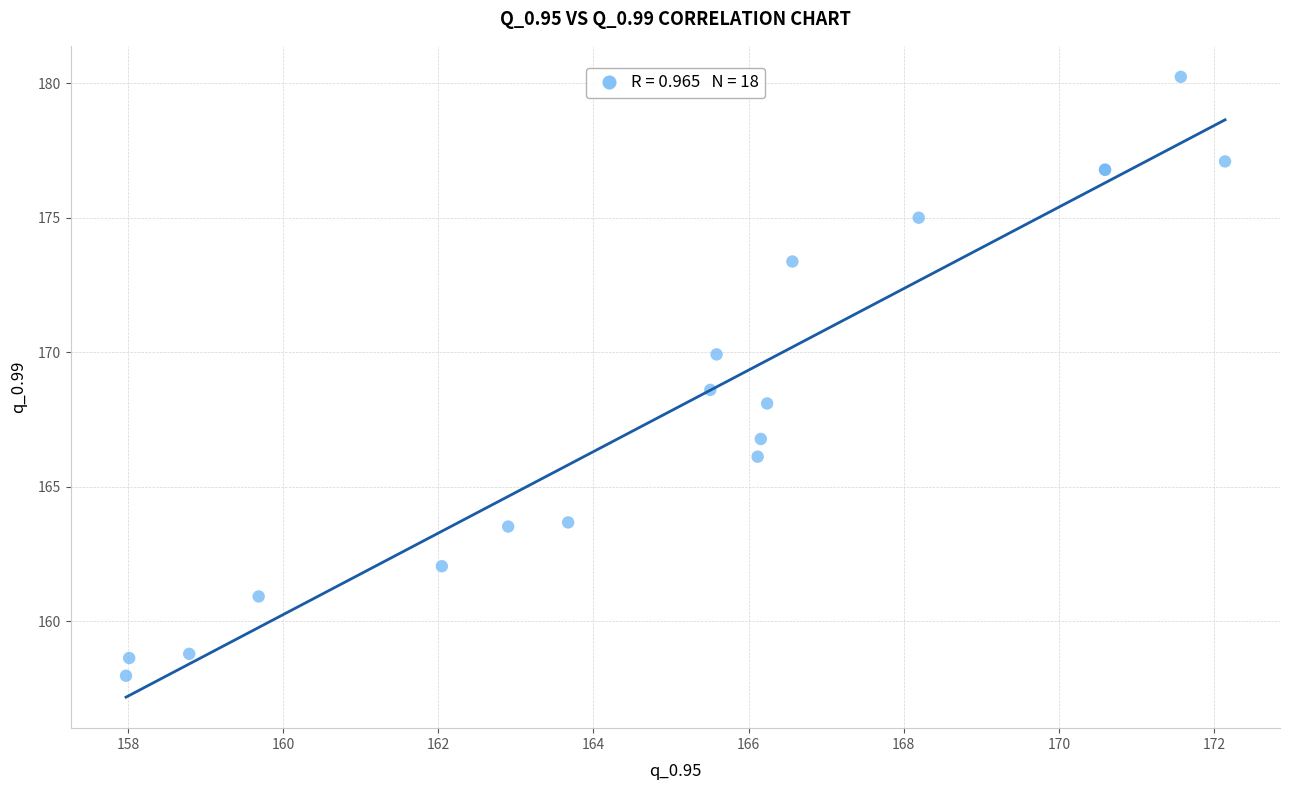

What Y value in the scatter plot is closest to 169?

168.6